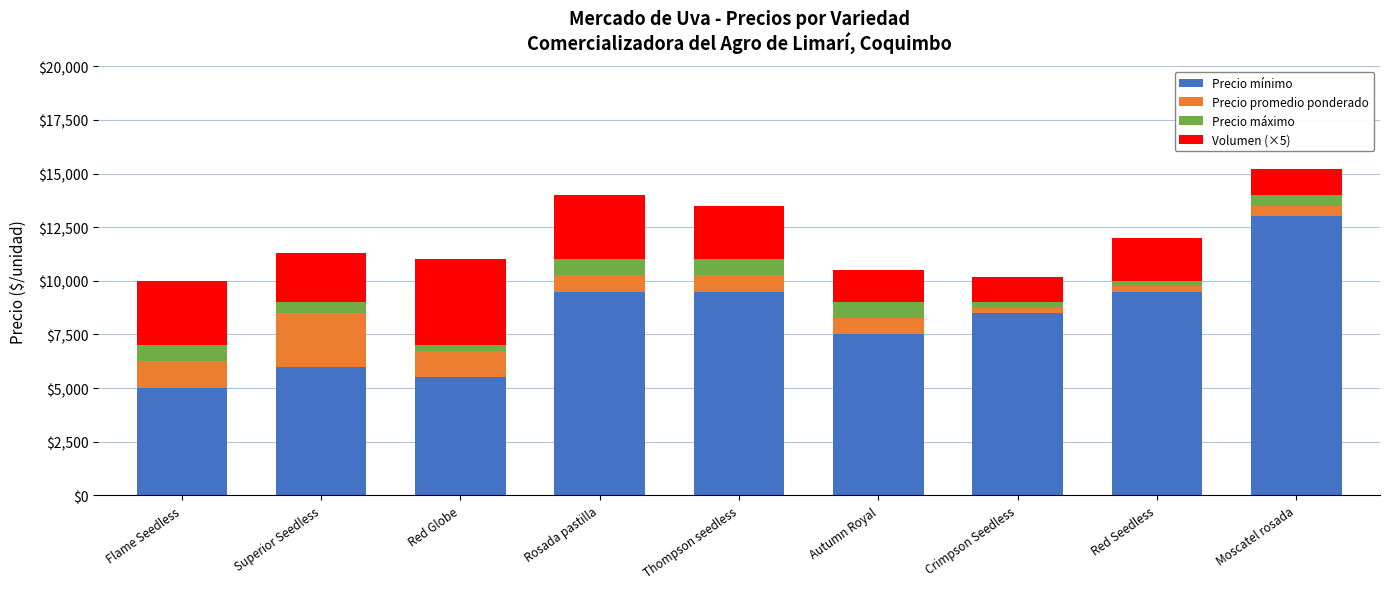

What is the minimum value for Precio mínimo?

5000